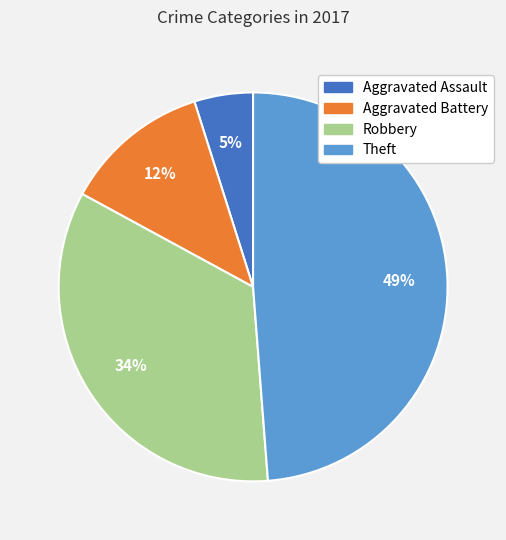

True or false: Robbery accounts for 44% of the total.

False